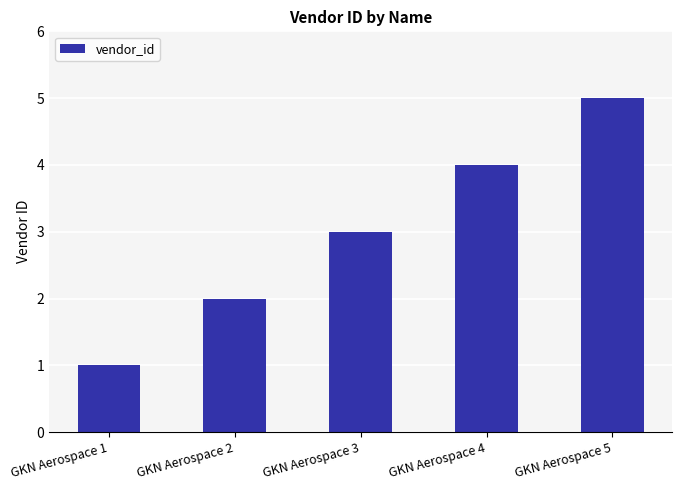

How many values are between 2 and 4?

3